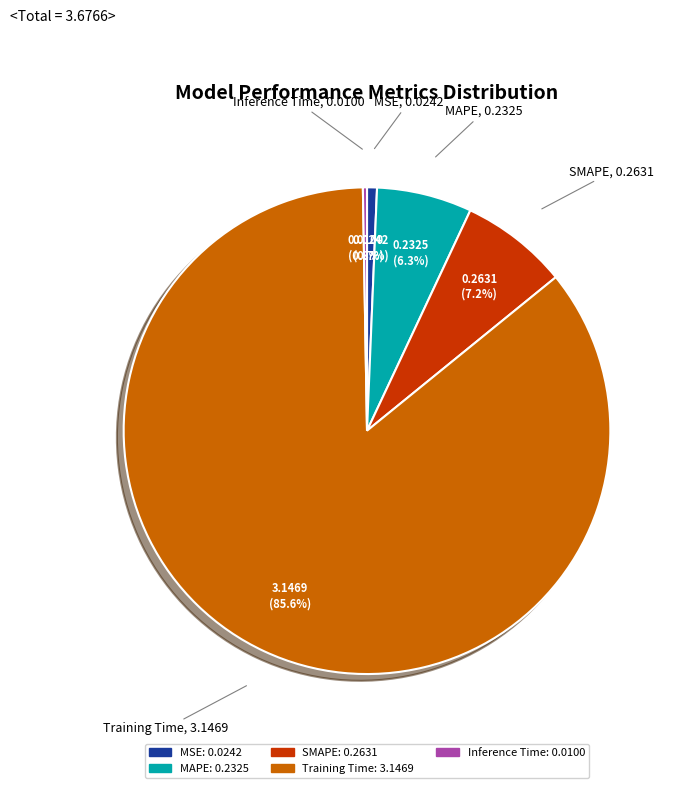

To the nearest percent, what portion does MAPE represent?

6%